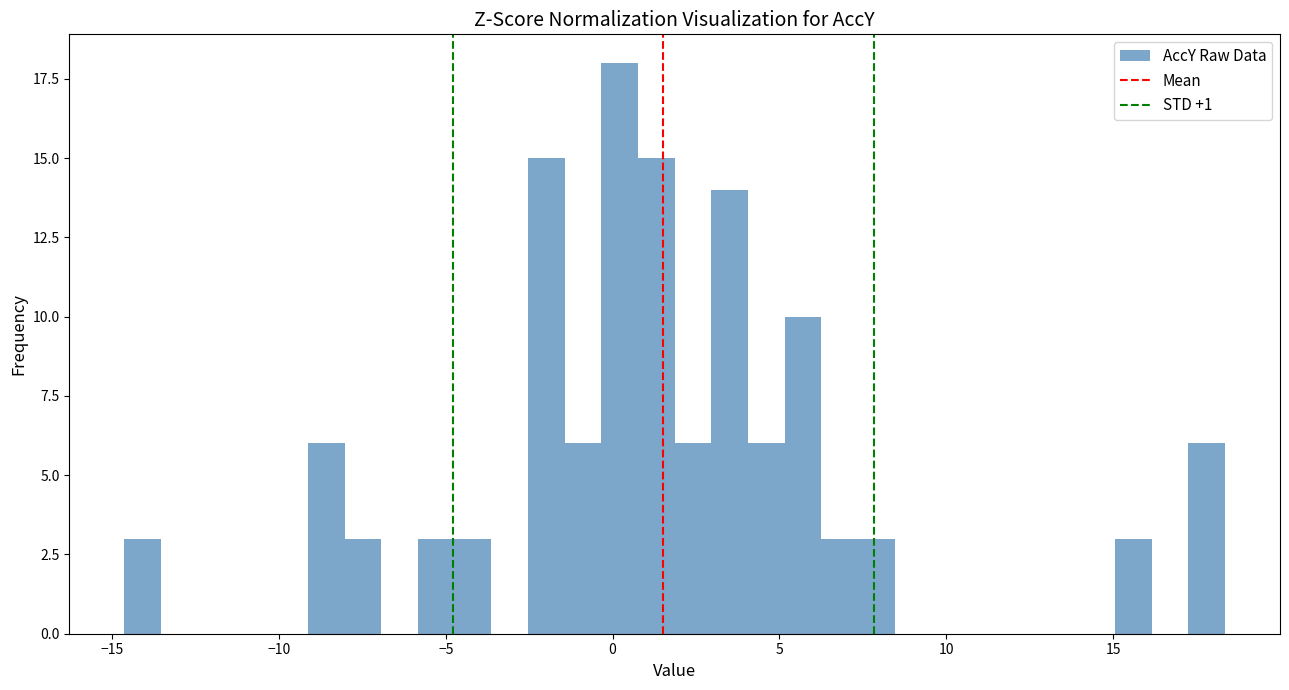

Read against the x-axis, roughly where is the centre of the tallest bar?

0.0